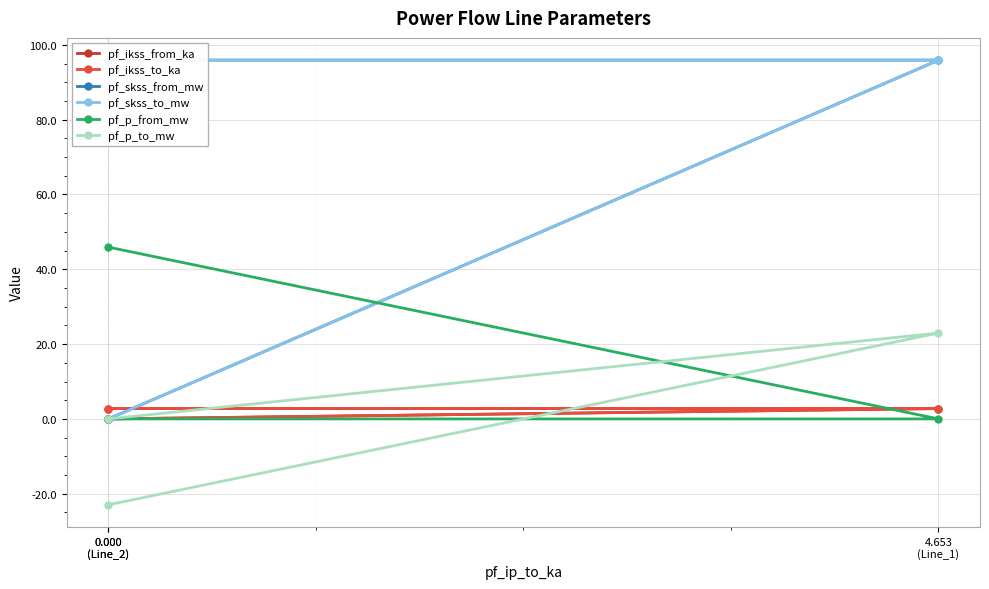

How many values in pf_skss_to_mw are above zero?

2